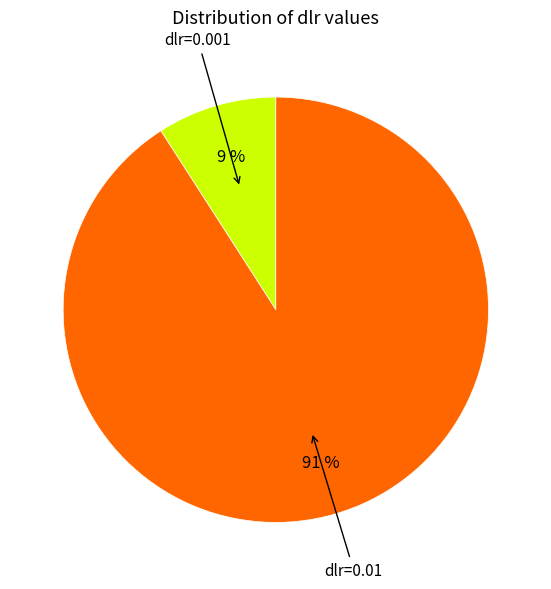

Is there any slice that represents more than half of the pie?

Yes